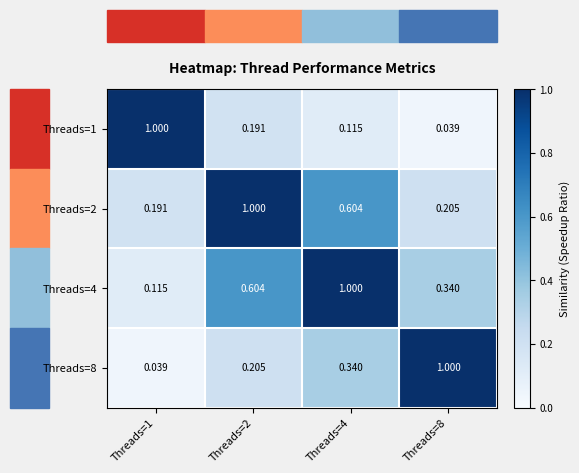

Which series has the largest total across all categories?

Threads=4